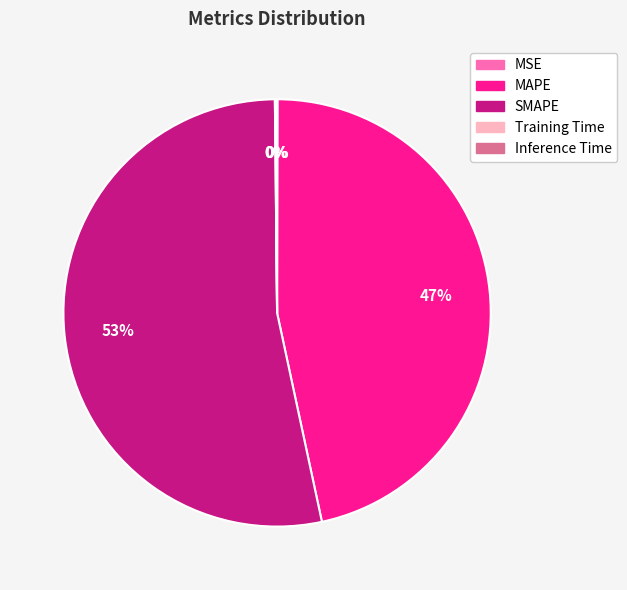

Which slice represents more than half of the pie?

SMAPE